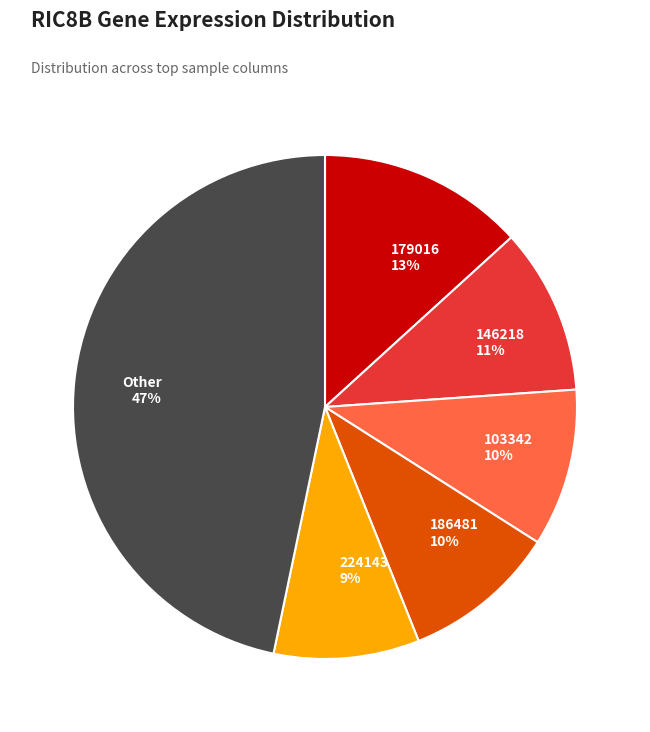

To the nearest percent, what portion does 179016 13% represent?

13%